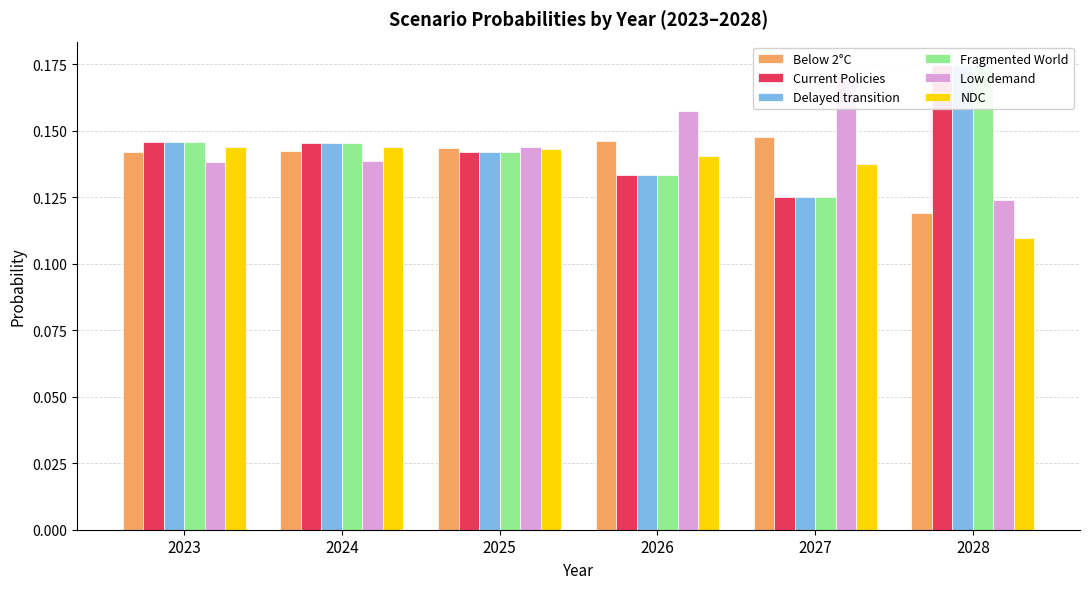

What are all the series names shown in the legend?

Below 2°C, Current Policies, Delayed transition, Fragmented World, Low demand, NDC